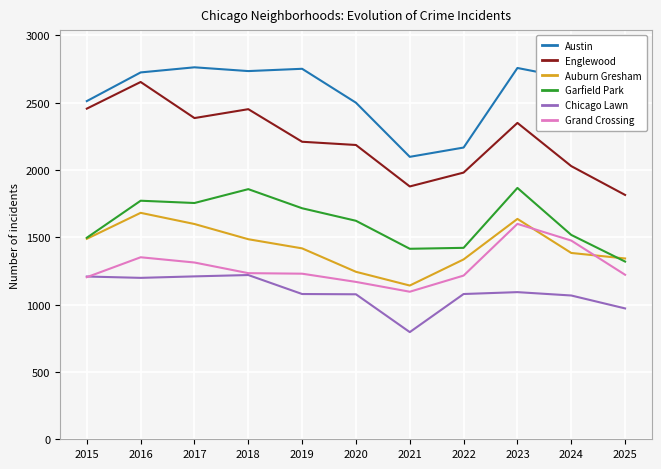

List the series in order of their peak value, highest first.

Austin, Englewood, Garfield Park, Auburn Gresham, Grand Crossing, Chicago Lawn